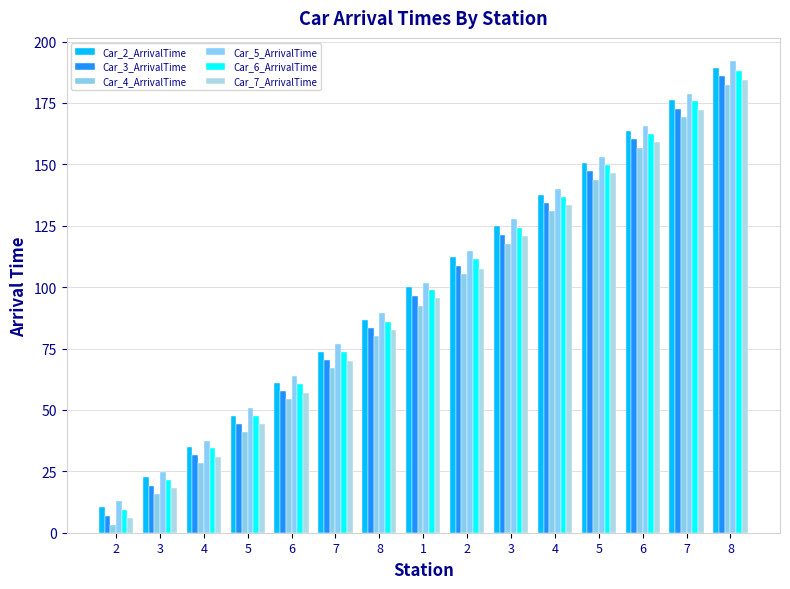

How many data points in Car_3_ArrivalTime are less than 96?

7